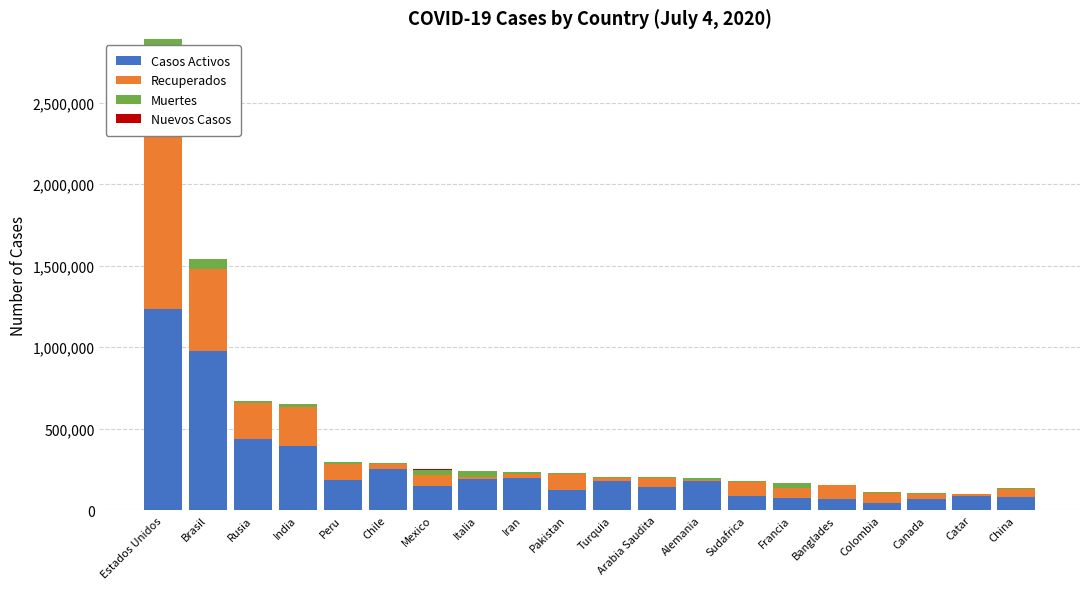

Which series has the largest range (max minus min)?

Recuperados